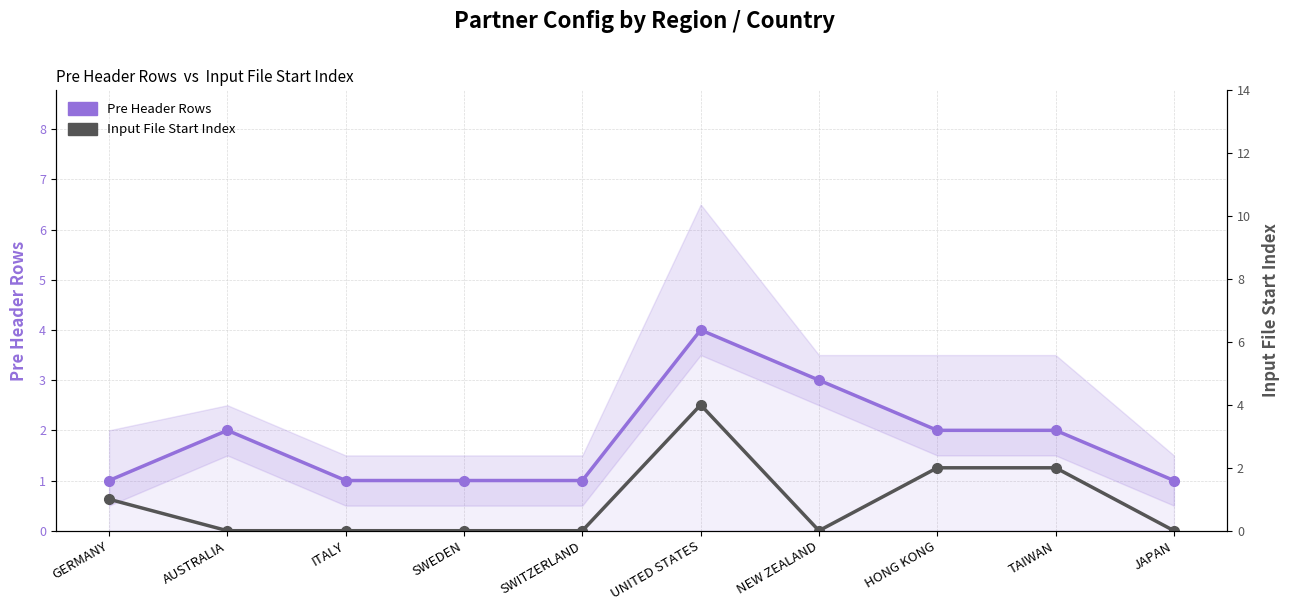

The Pre Header Rows series shows 3 at HONG KONG. True or false?

False